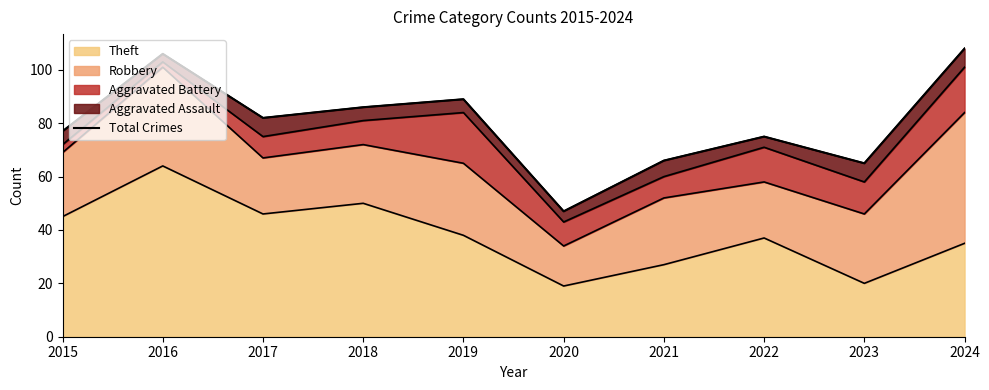

Reading left to right, extract all data points from this chart.

77	106	82	86	89	47	66	75	65	108